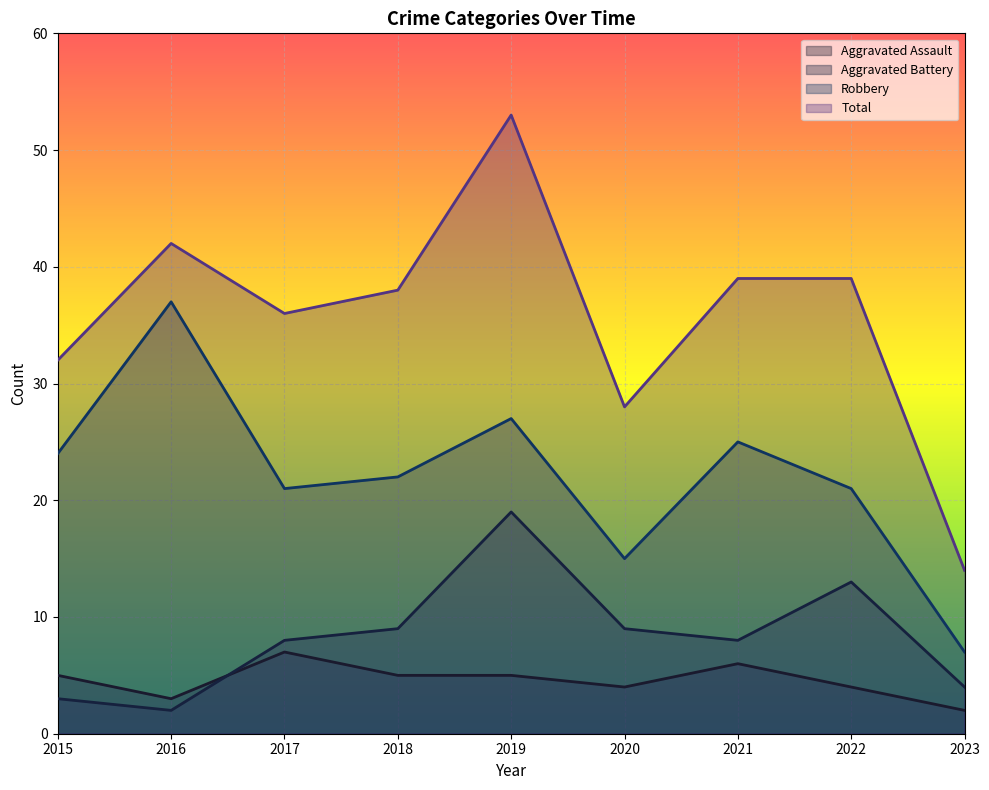

Where is the first local maximum for Aggravated Assault?

2017